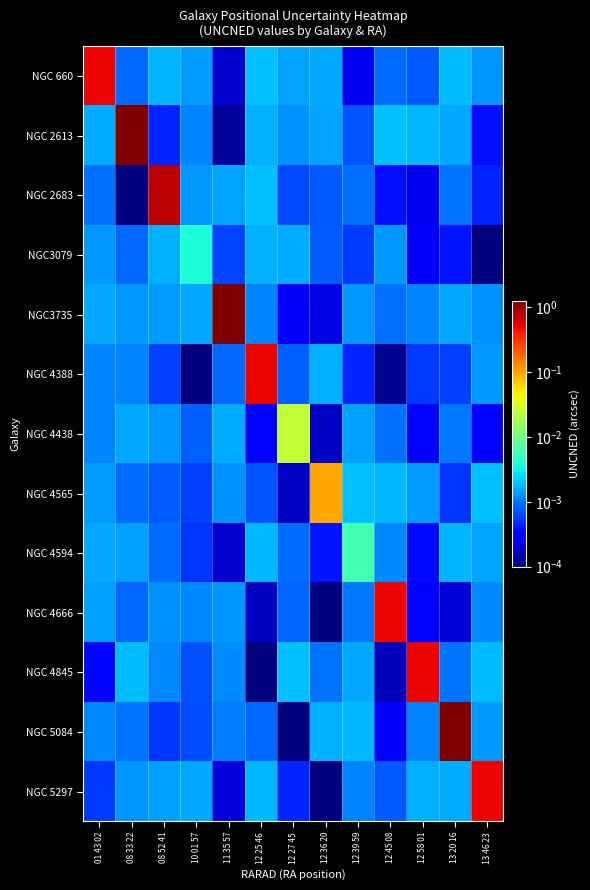

At which category is the sum across all series the highest?

08 33 22